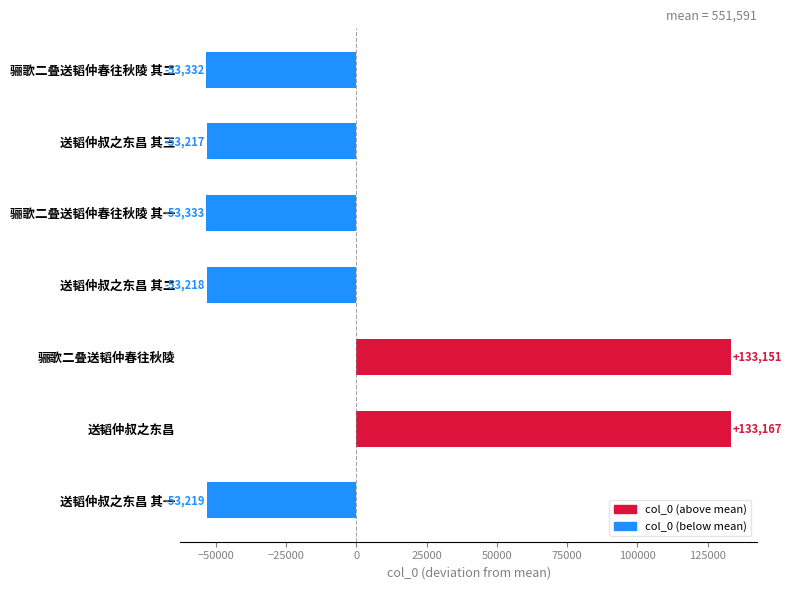

How many positive values are there?

2